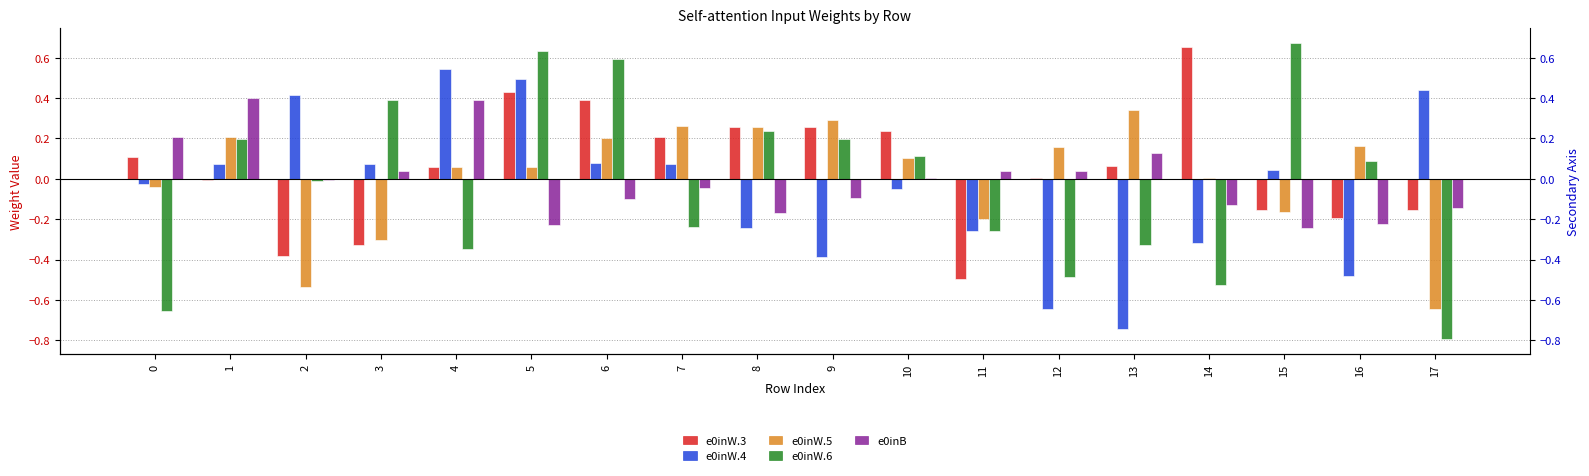

Rank the categories by e0inW.4 value from highest to lowest.

4, 5, 17, 2, 6, 1, 3, 7, 15, 0, 10, 8, 11, 14, 9, 16, 12, 13